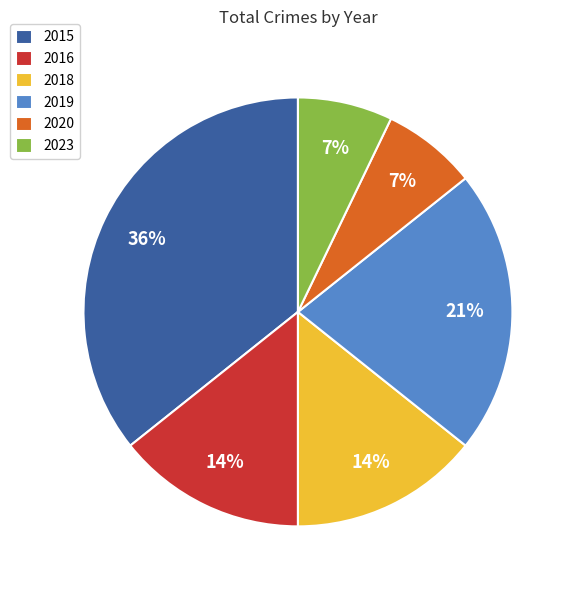

To the nearest percent, what is the difference between the 2020 and 2019 slice percentages?

14%